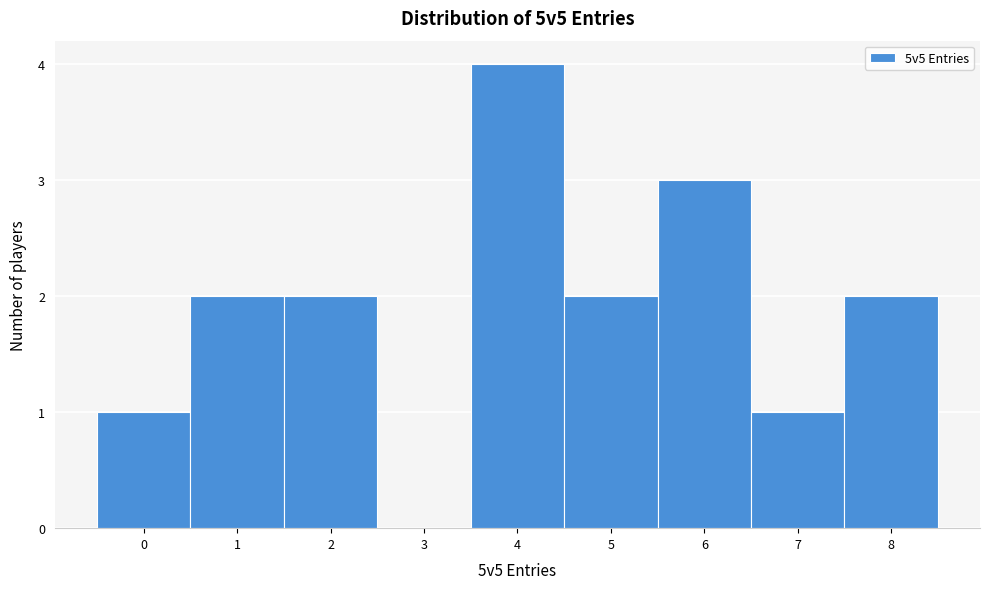

What is the height of the bar covering 1.5 to 2.5 on the x-axis? The values are not printed on the chart, so give them approximately, as read against the axis.

2